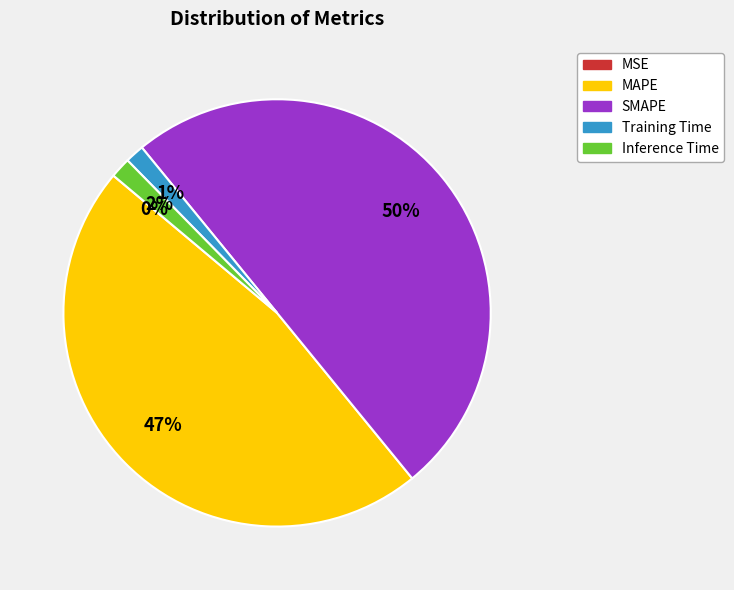

Combined, do Inference Time and MAPE account for over 50%?

No